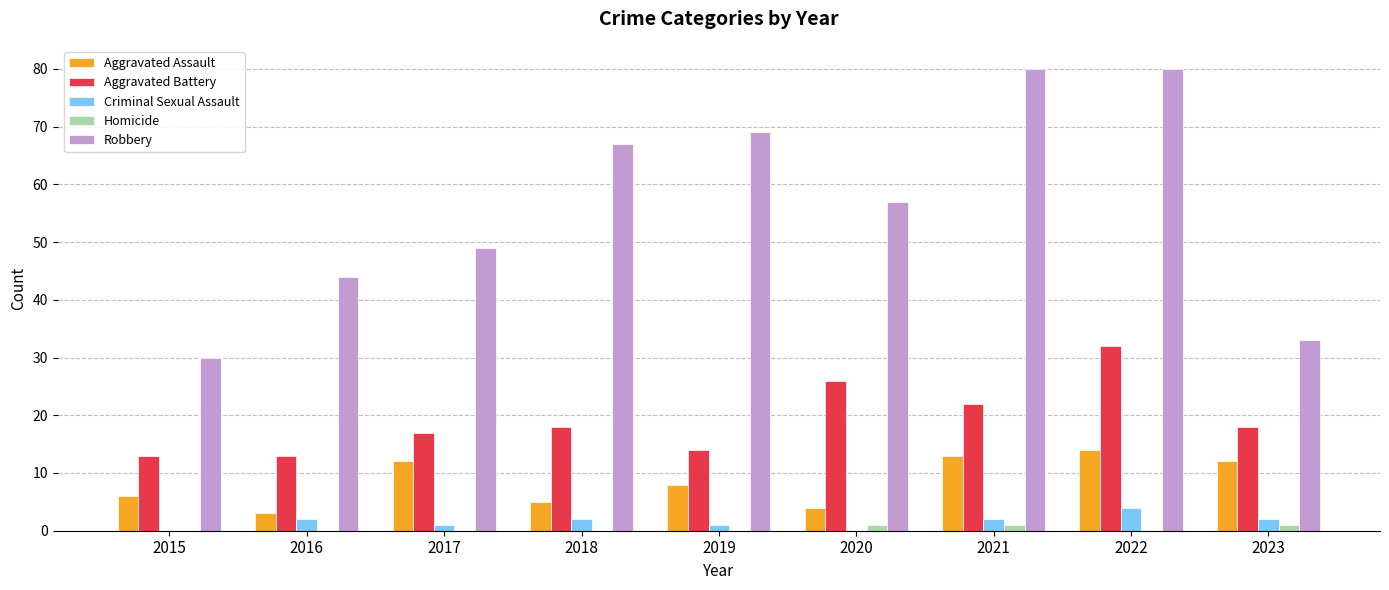

Between 2019 and 2023, which series saw the biggest shift?

Robbery